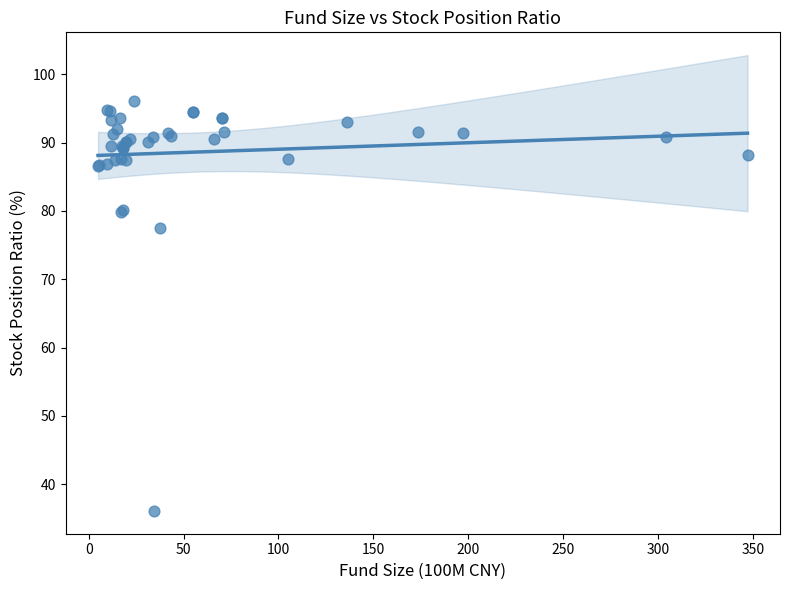

What Y value in the scatter plot is closest to 66?

77.5